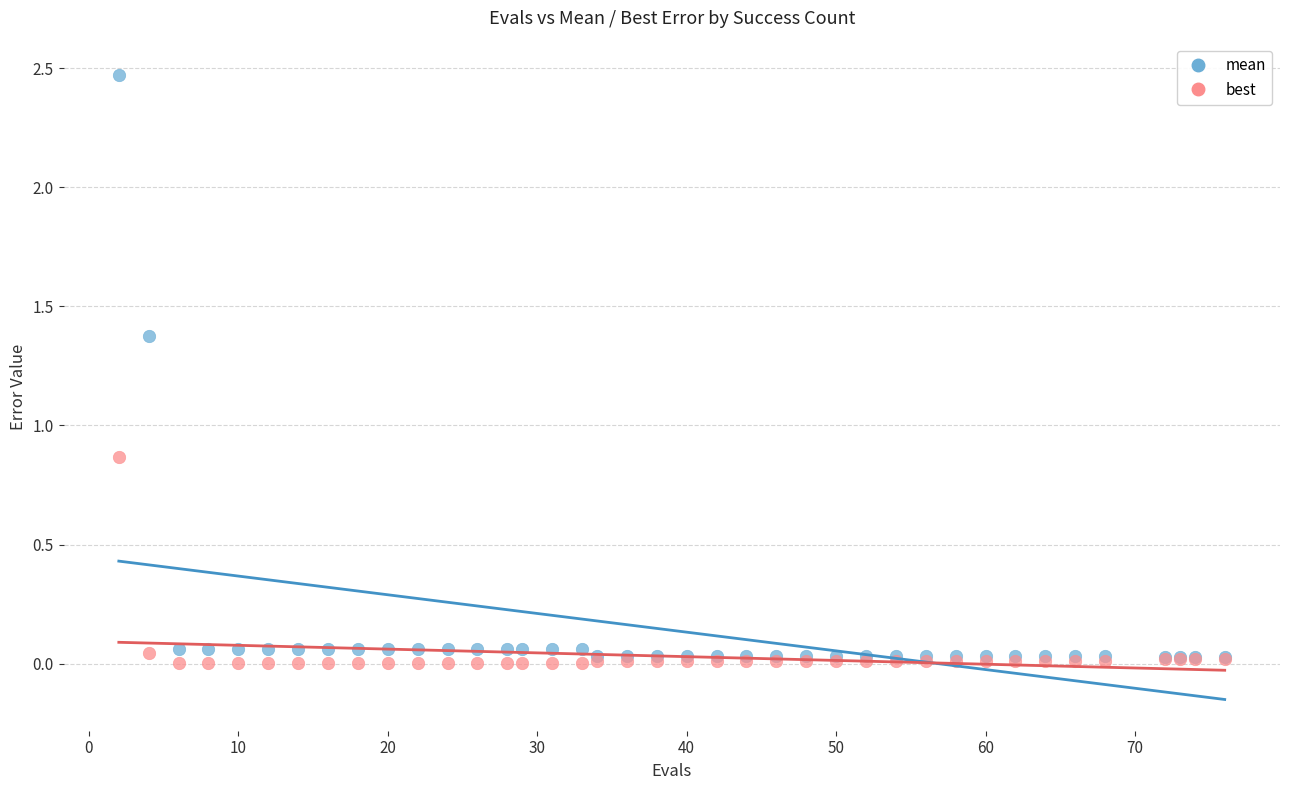

Which series has the widest spread of Y values?

mean